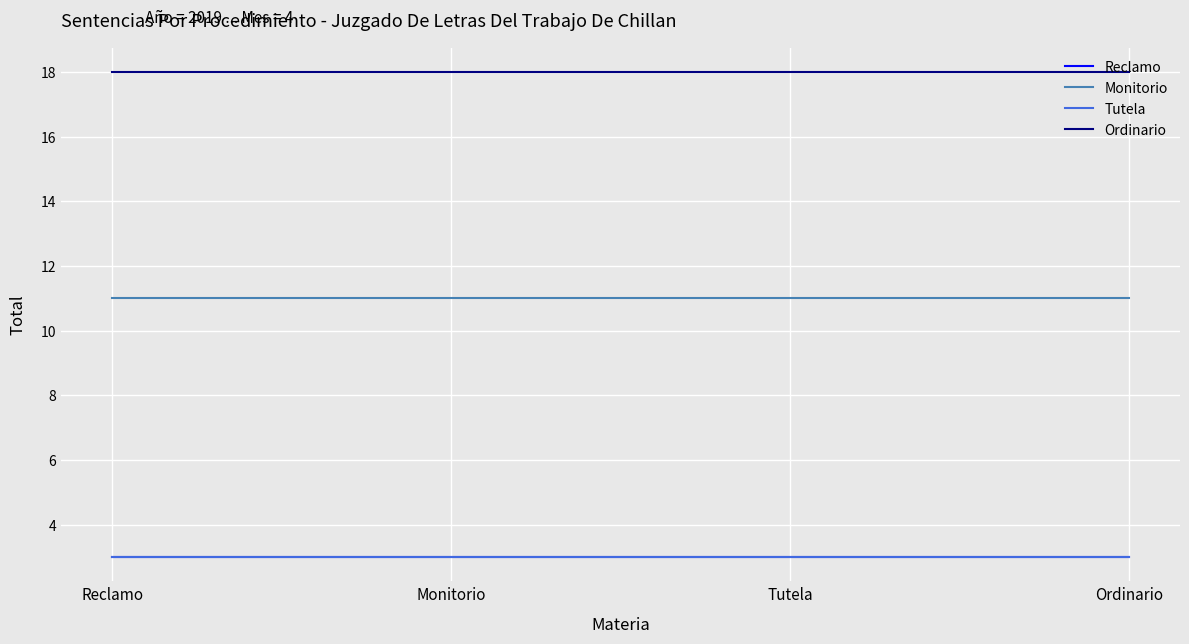

Is this an area chart (filled region under the line)?

No